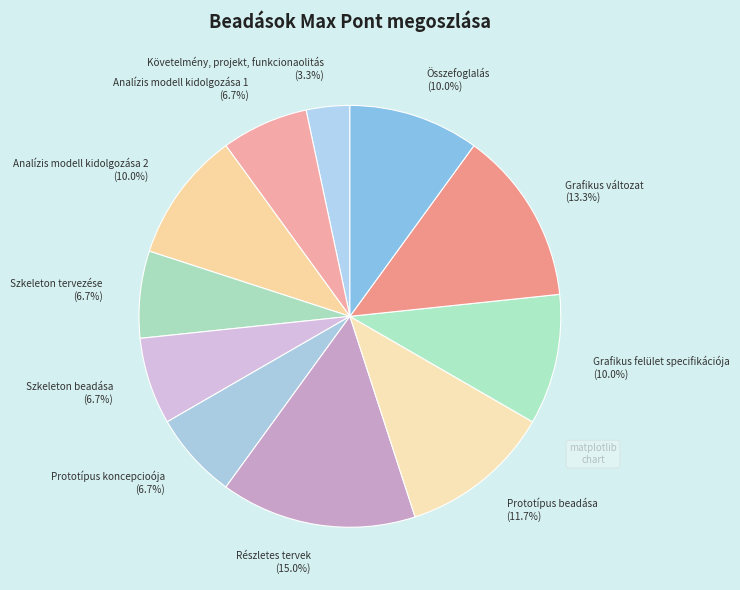

What is the ratio of the value at Grafikus felület specifikációja to the value at Prototípus koncepcioója?

1.5